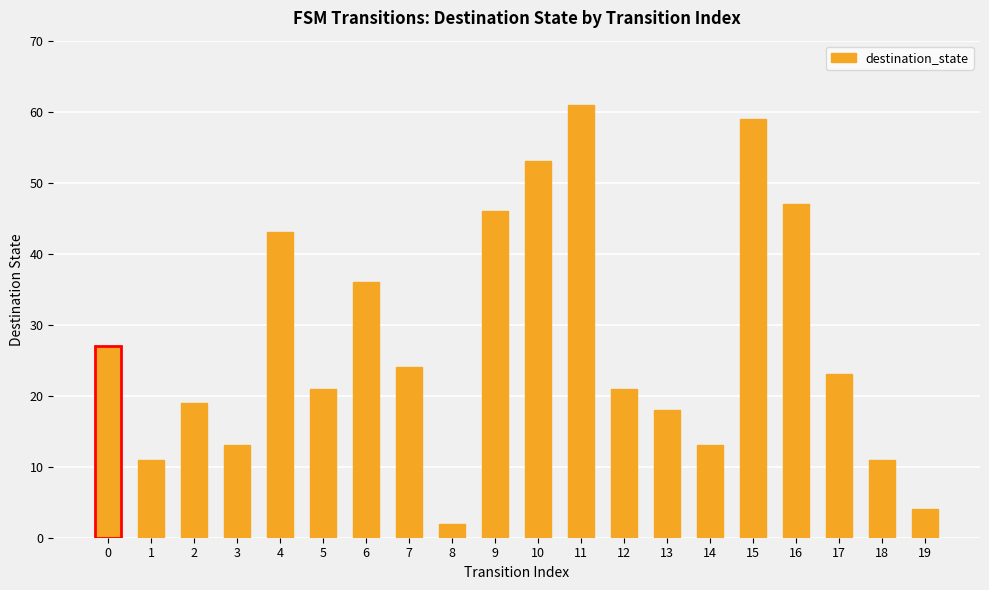

Reading left to right, transcribe all the data shown in this chart.

27	11	19	13	43	21	36	24	2	46	53	61	21	18	13	59	47	23	11	4